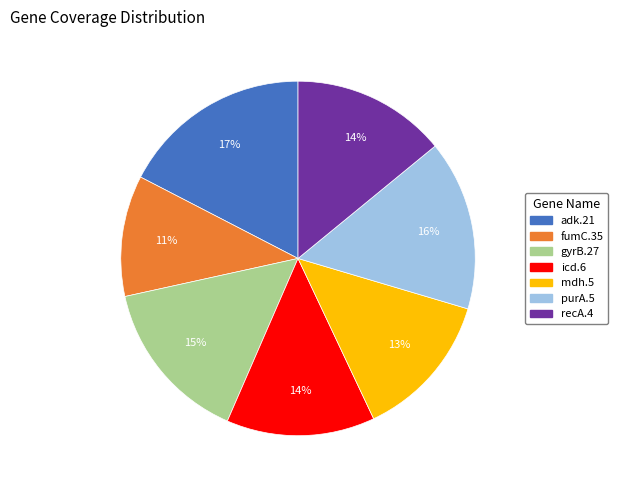

To the nearest percent, what percentage of the pie is gyrB.27?

15%